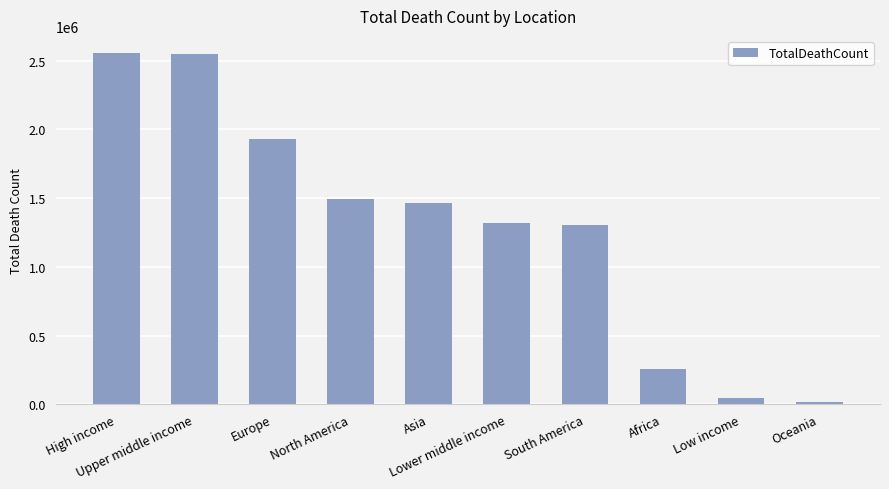

Count the number of categories in the chart.

10